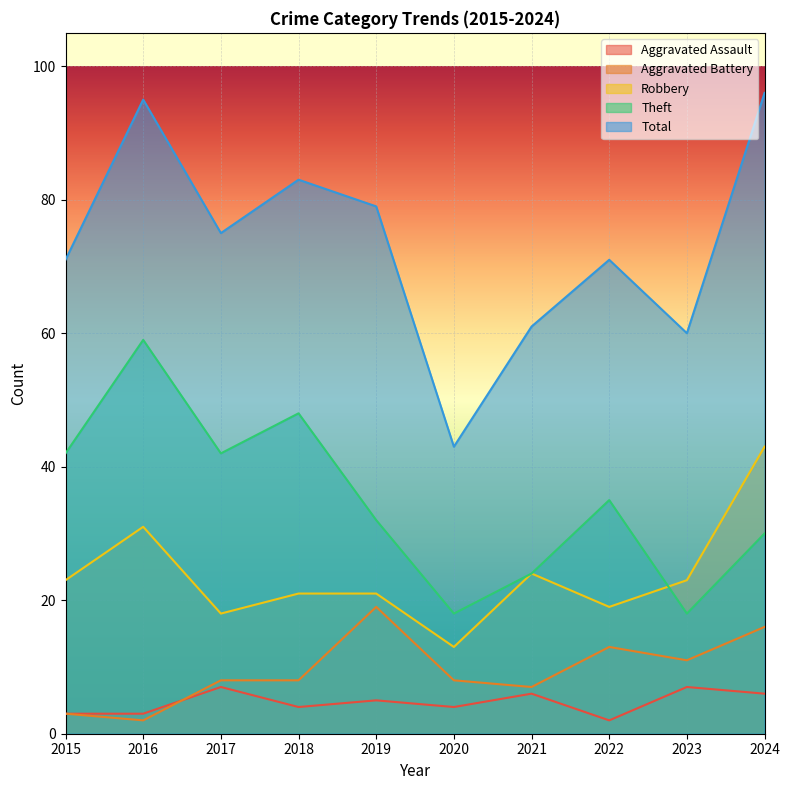

List the series in order of their peak value, lowest first.

Aggravated Assault, Aggravated Battery, Robbery, Theft, Total